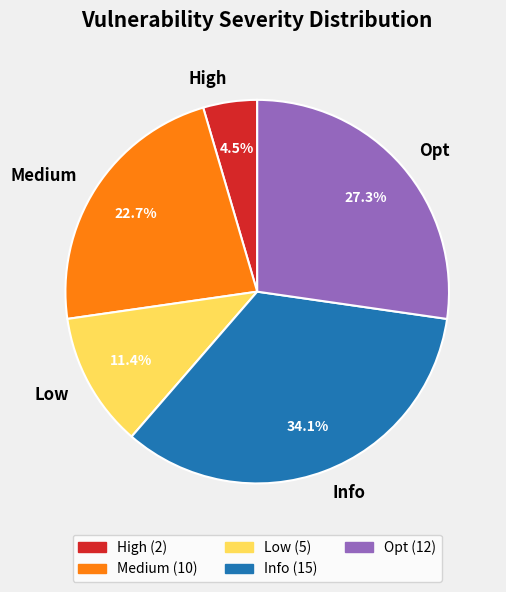

Which slice is the smallest?

High